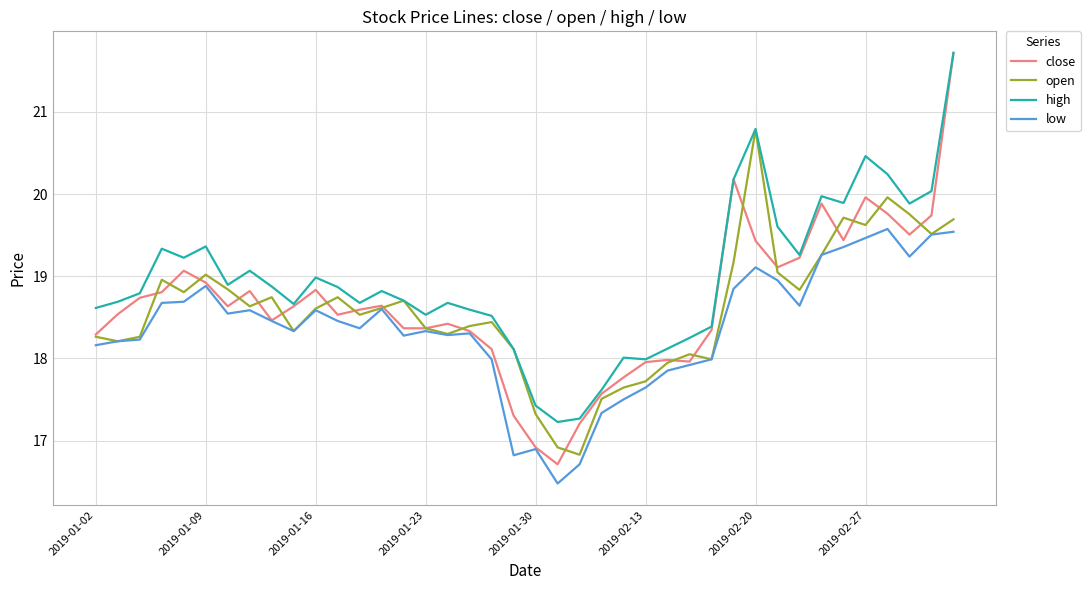

Which series has the widest spread of values?

close